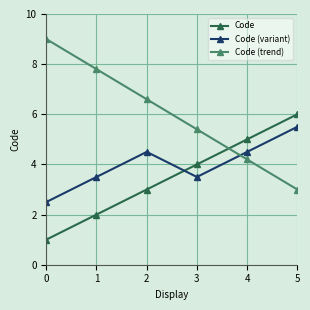

Where is the first local minimum for Code (variant)?

3